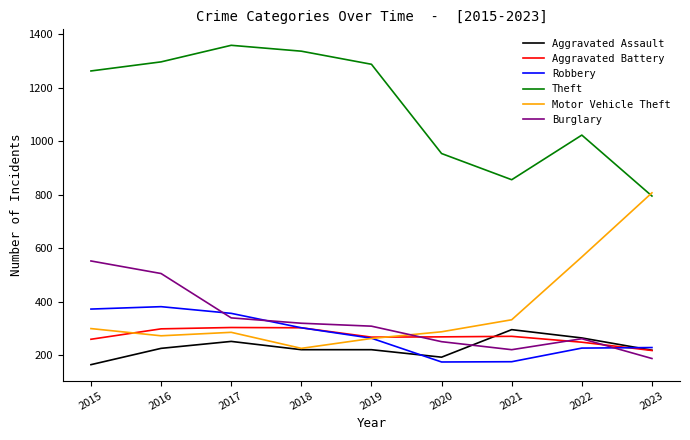

What value does the Burglary series have at 2019?

308